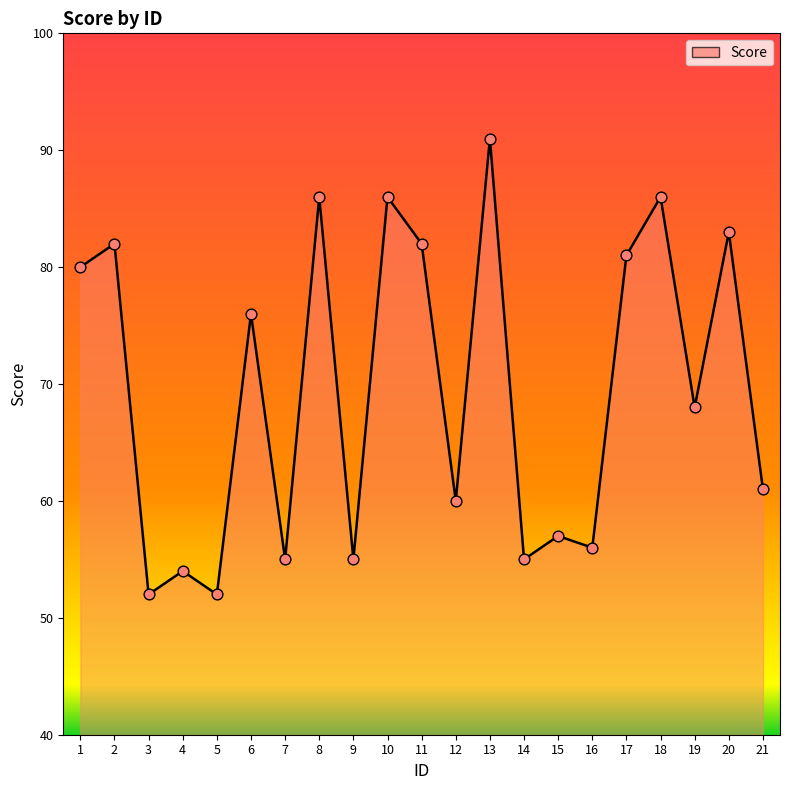

What is the change in value from 17 to 19?

-13